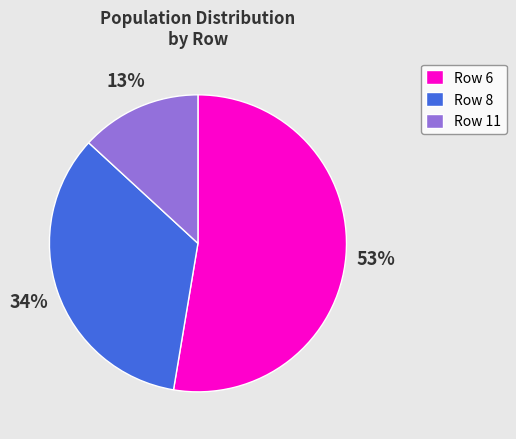

To the nearest percent, what portion does Row 6 represent?

53%